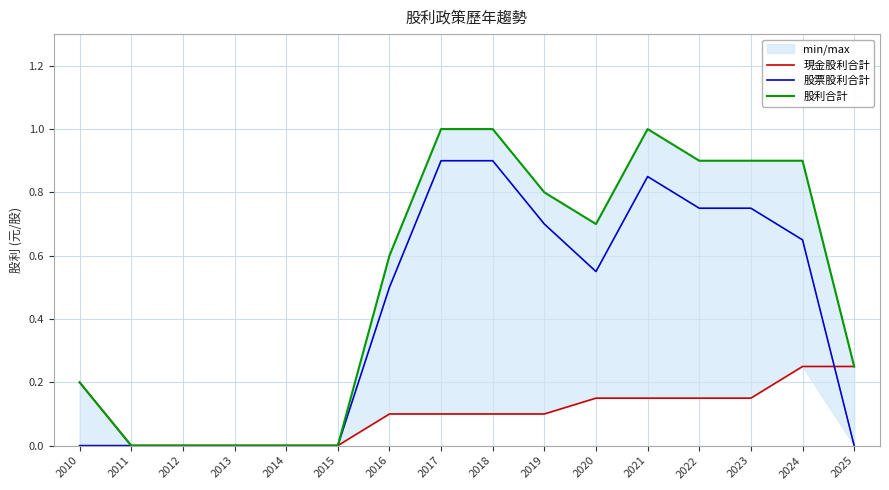

True or false: 股利合計 has more than 0 points higher than both neighbors.

True